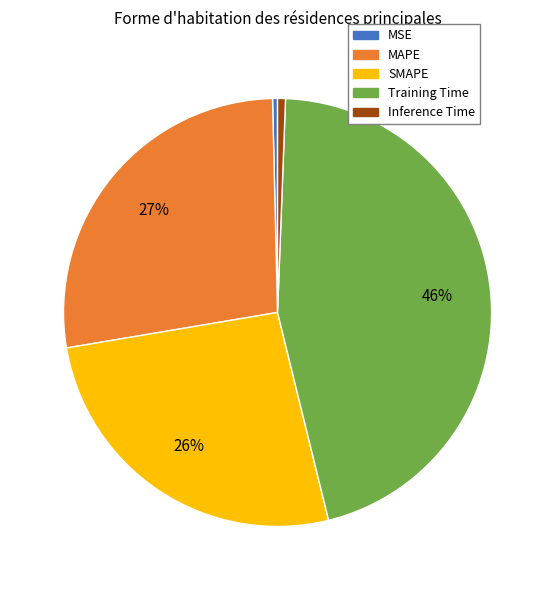

To the nearest percent, what is the average slice percentage?

20%